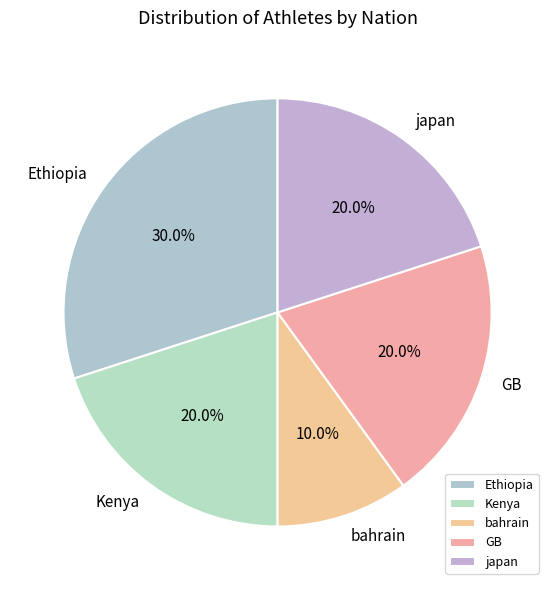

Between GB and bahrain, which is larger?

GB